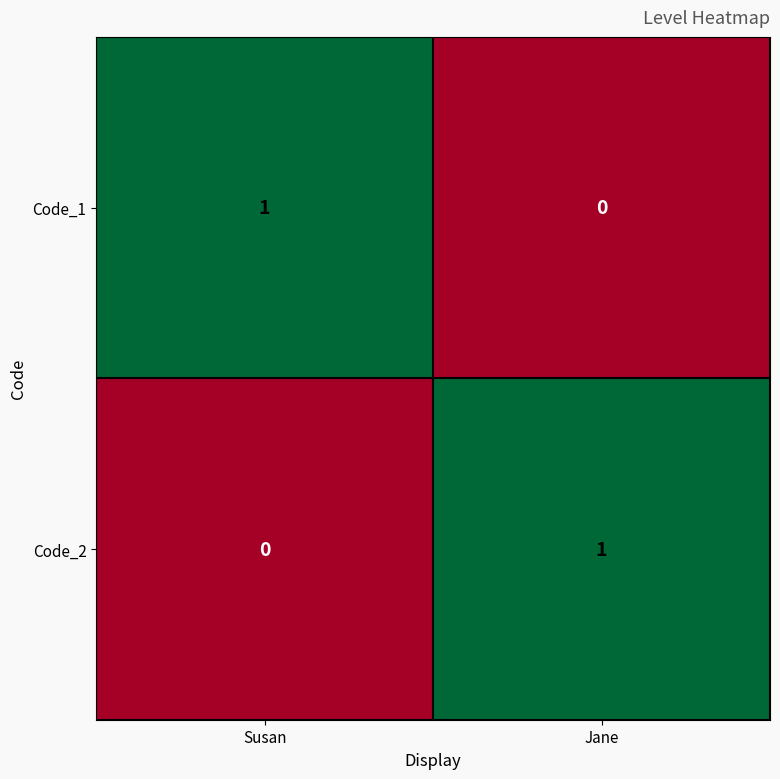

Reading left to right, list all the values displayed in this chart.

Code_1: 1	0
Code_2: 0	1